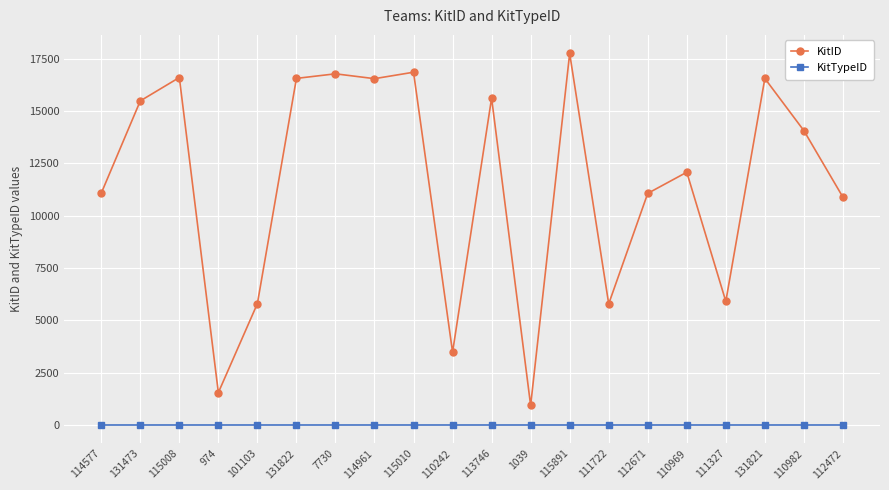

What is the label of the 11th point from the left?

113746